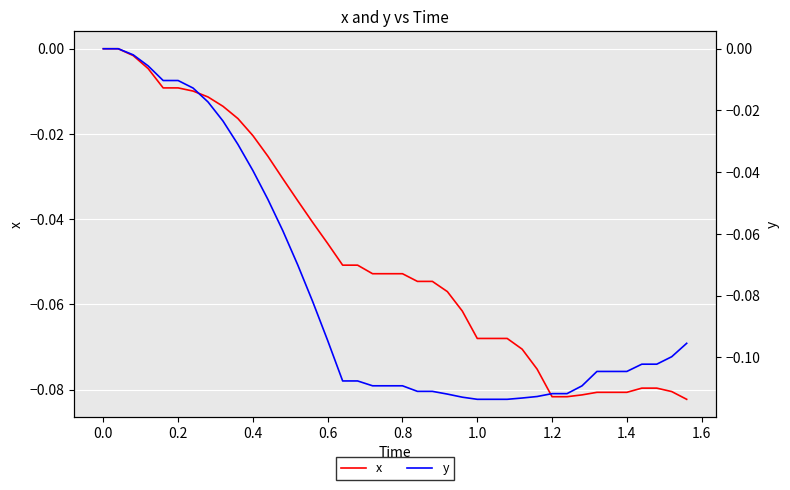

Rank the series by their maximum value, from highest to lowest.

x, y